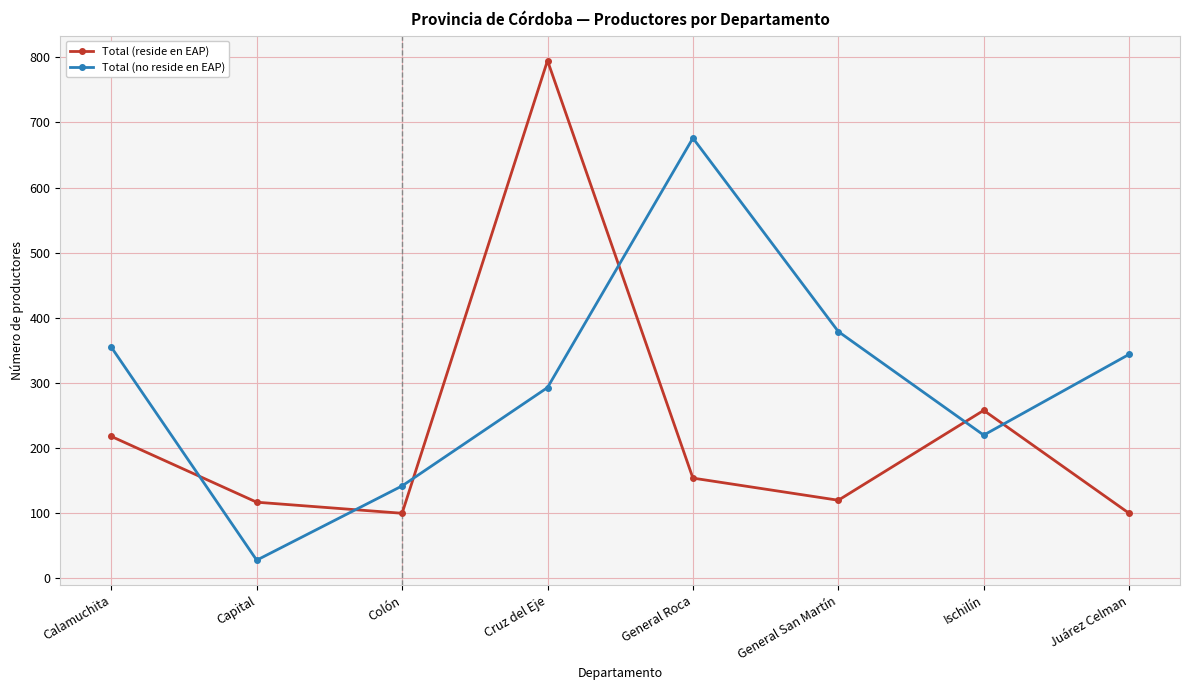

What is the label of the 2nd point from the right?

Ischilín